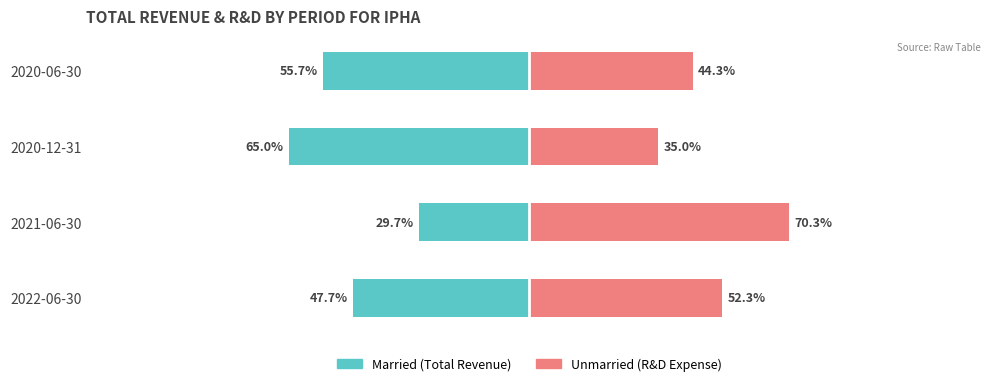

What are all the series names shown in the legend?

Married, Unmarried